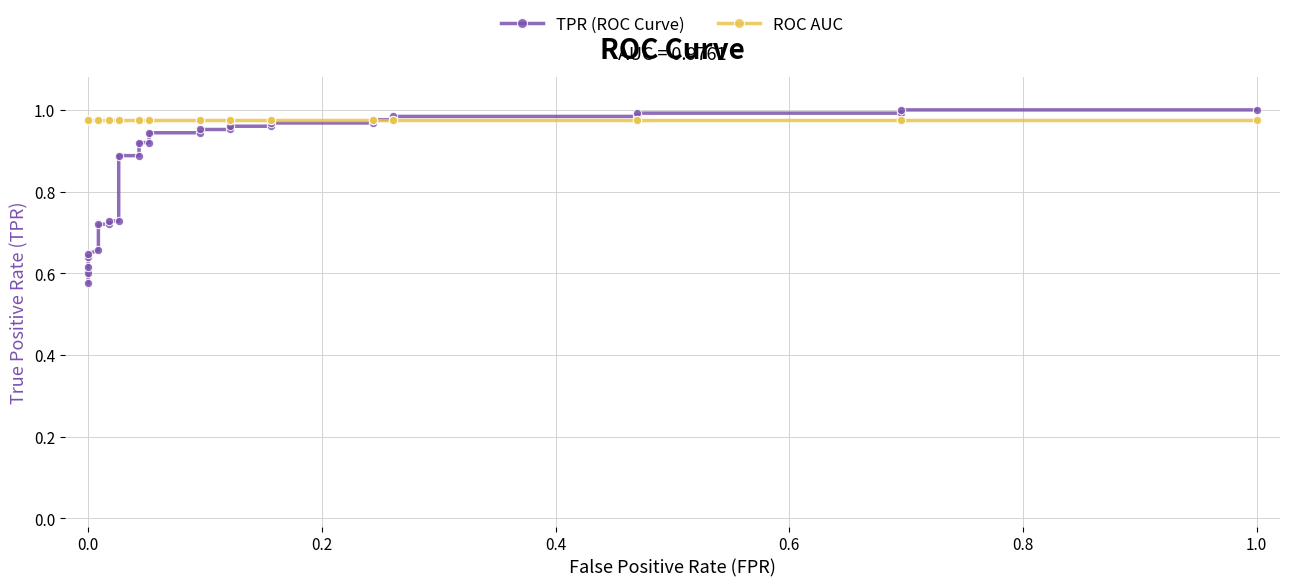

What is the average value of the ROC AUC series?

1.0